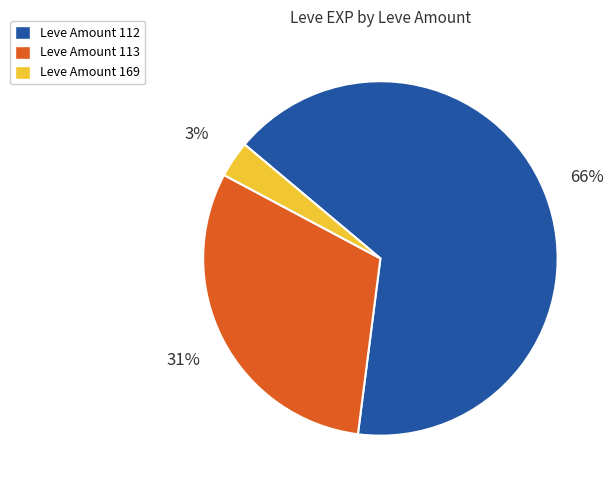

How many slices are in this pie chart?

3